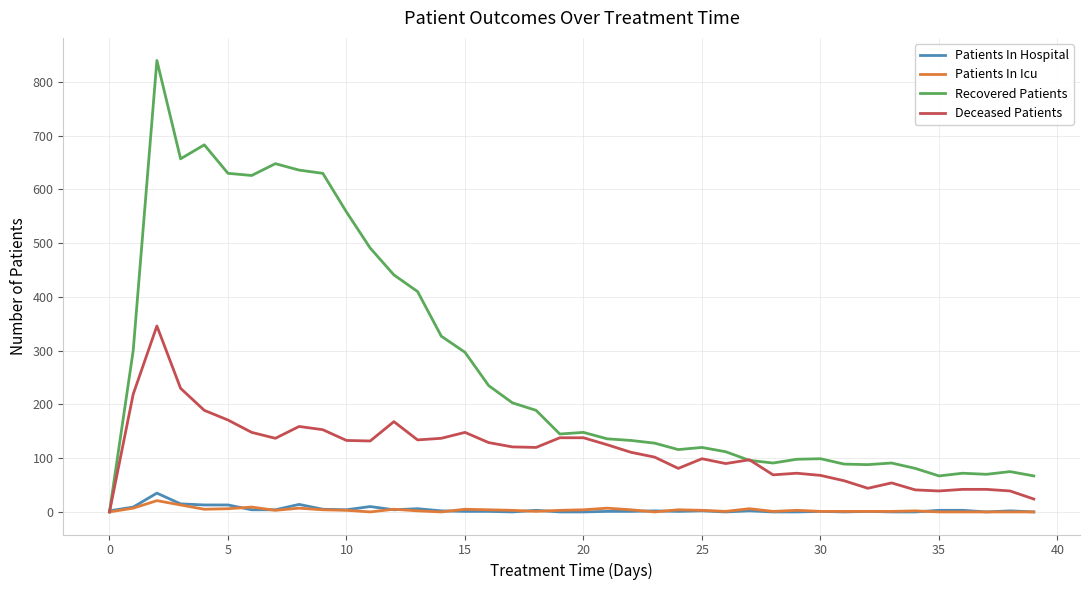

Is this an area chart (filled region under the line)?

No